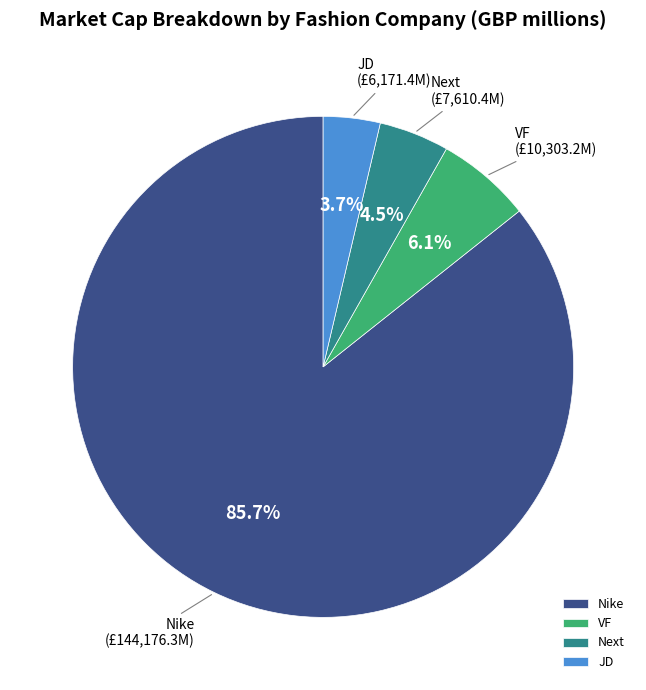

What is the largest slice in the pie chart?

Nike